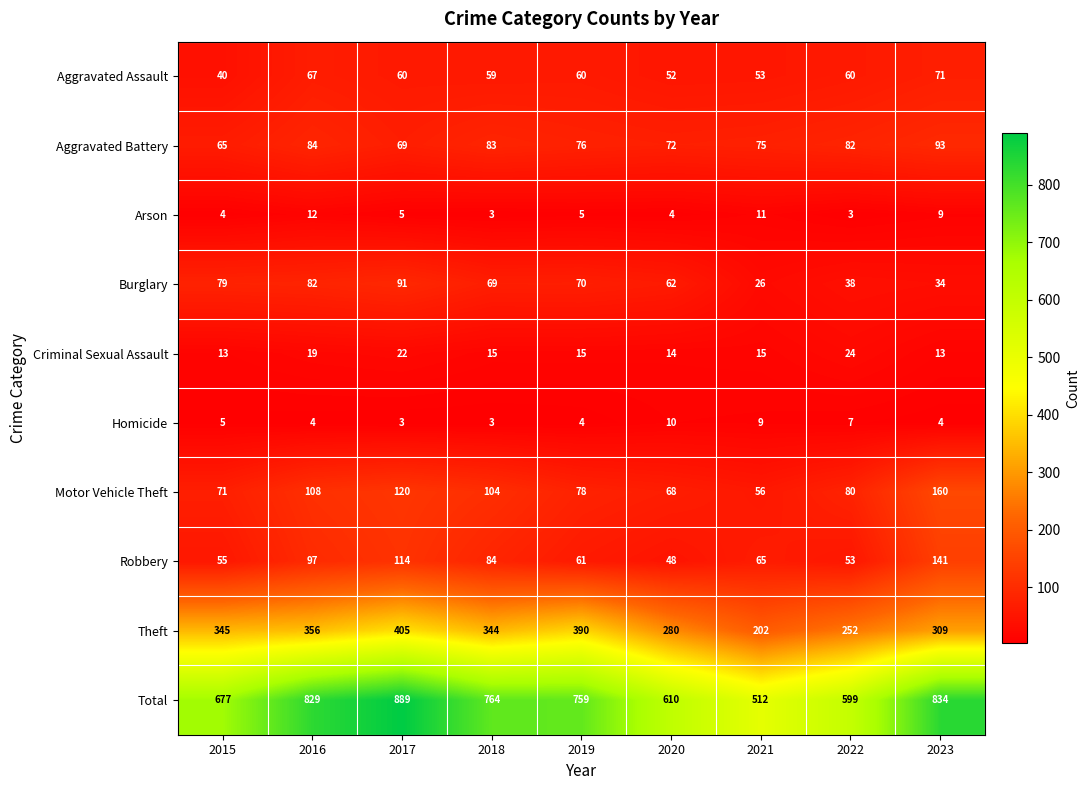

How many series are shown in this chart?

10